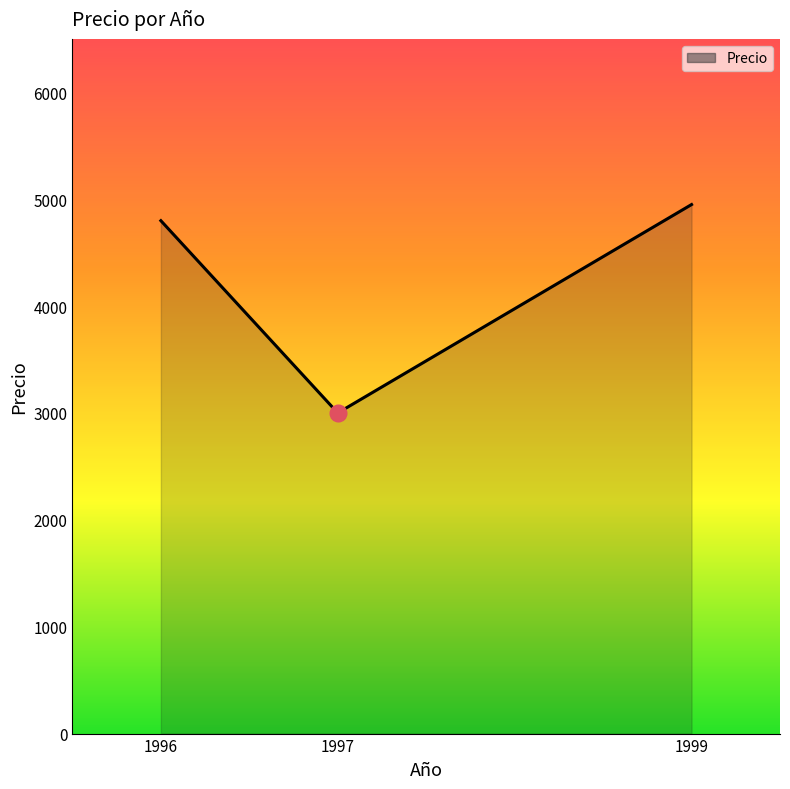

Count the number of categories in the chart.

3